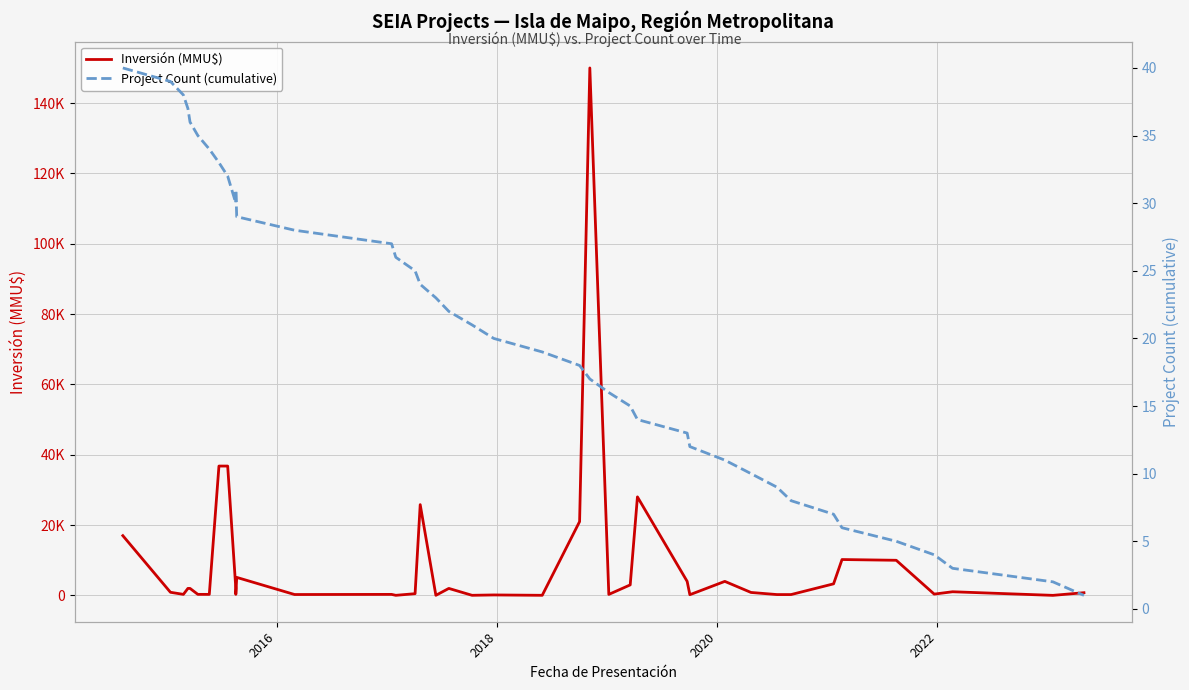

What is the sum of all Inversión (MMU$) values?

370660